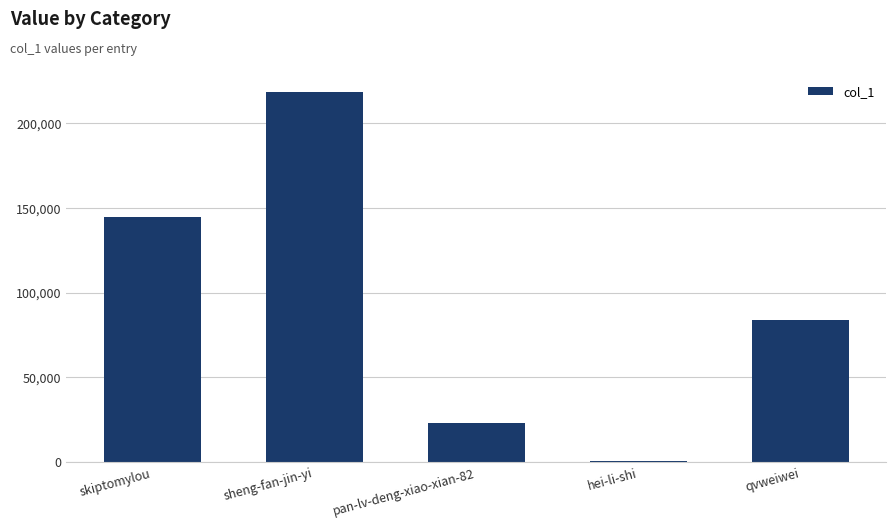

Which has a higher value, qvweiwei or sheng-fan-jin-yi?

sheng-fan-jin-yi